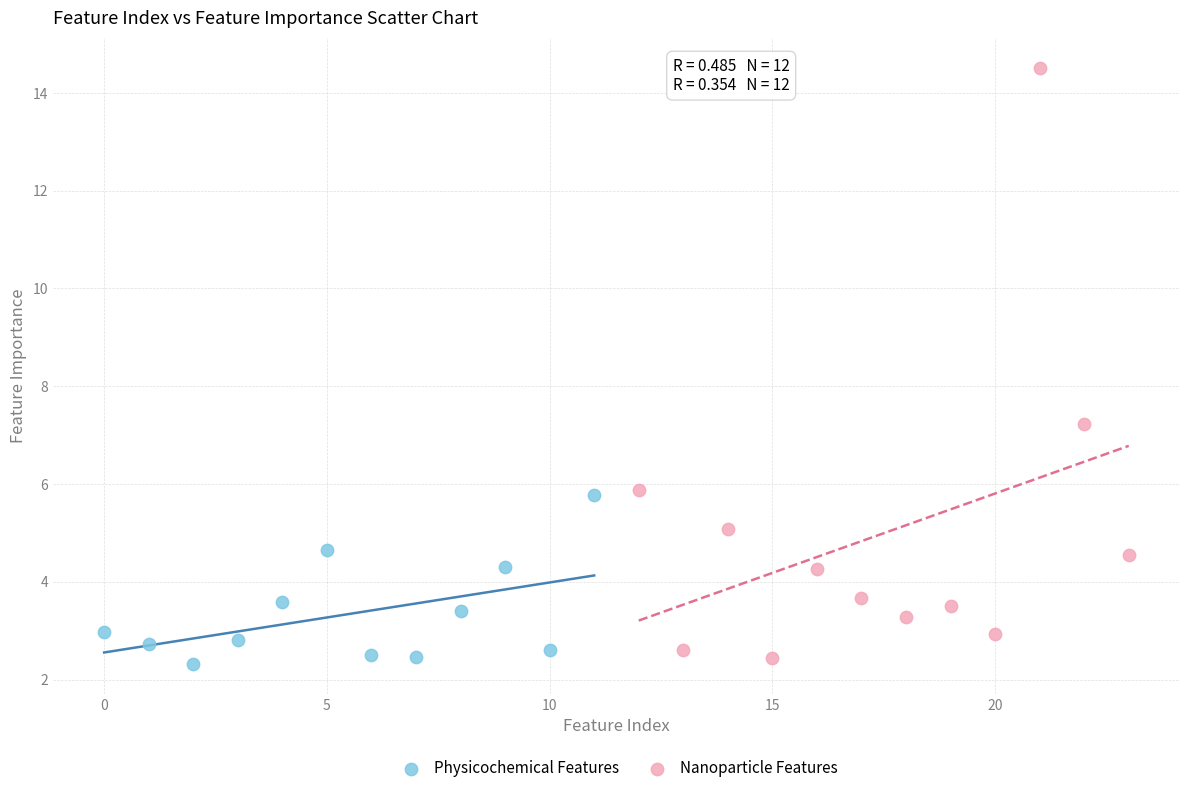

Which series has the largest Y range (max minus min)?

Nanoparticle Features